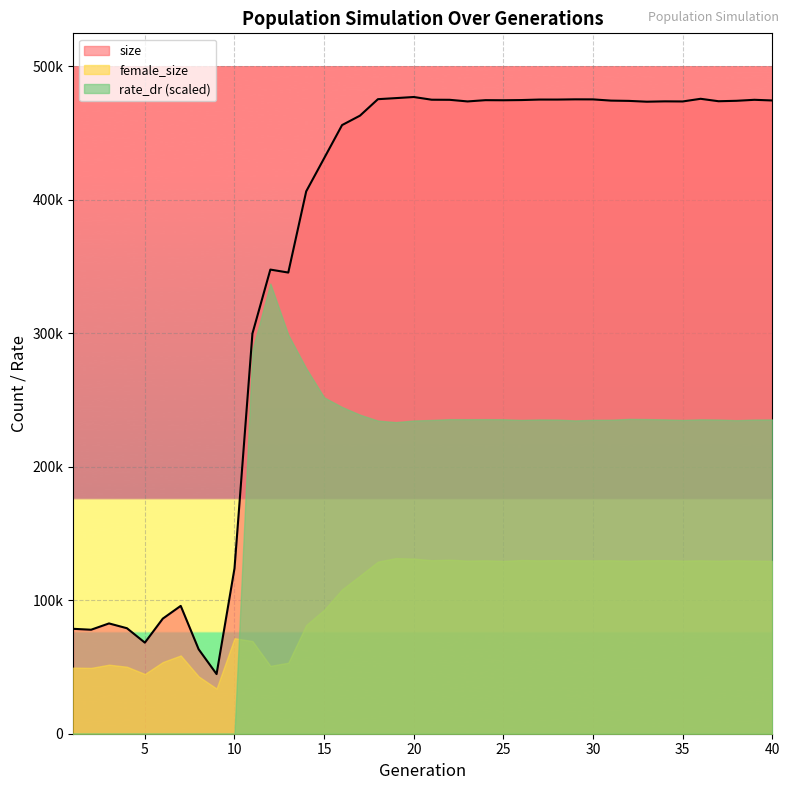

List the labels in order of size value, largest first.

20, 19, 36, 18, 29, 30, 27, 28, 21, 39, 22, 26, 24, 25, 40, 31, 38, 32, 37, 34, 23, 35, 33, 17, 16, 15, 14, 12, 13, 11, 10, 7, 6, 3, 4, 1, 2, 5, 8, 9